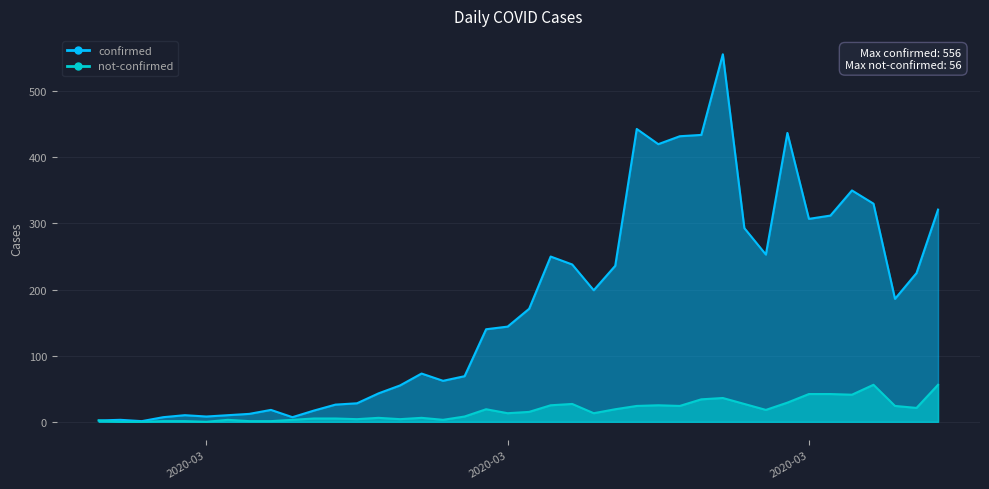

True or false: not-confirmed and confirmed intersect in this chart.

False